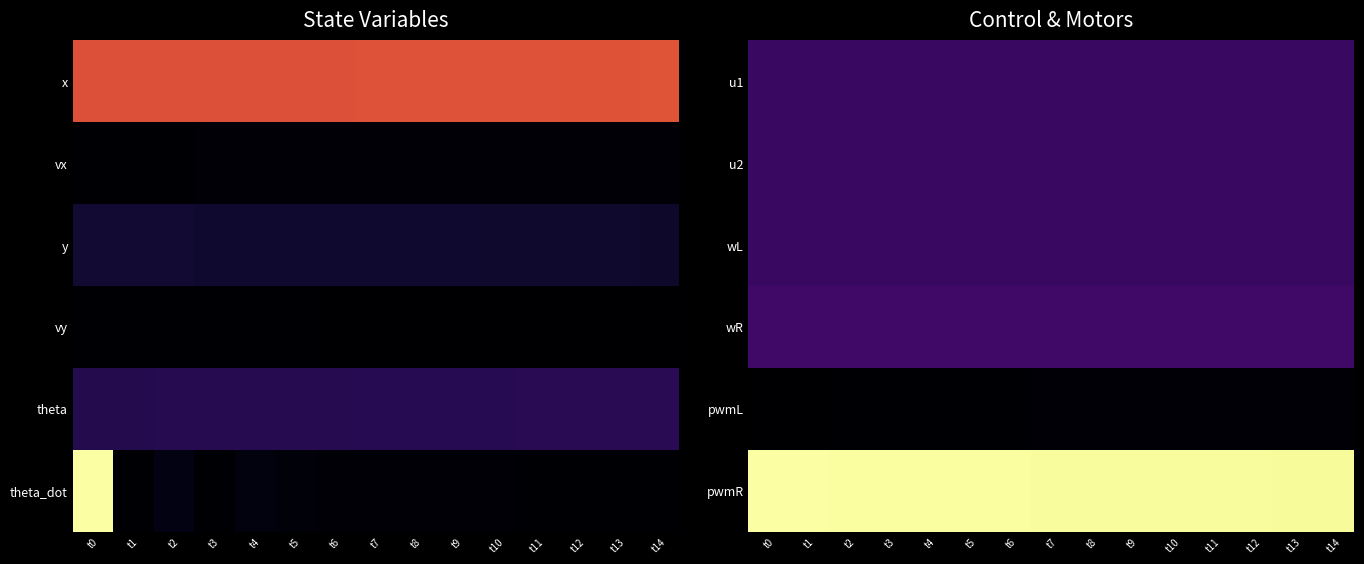

How many categories are shown in the chart?

15